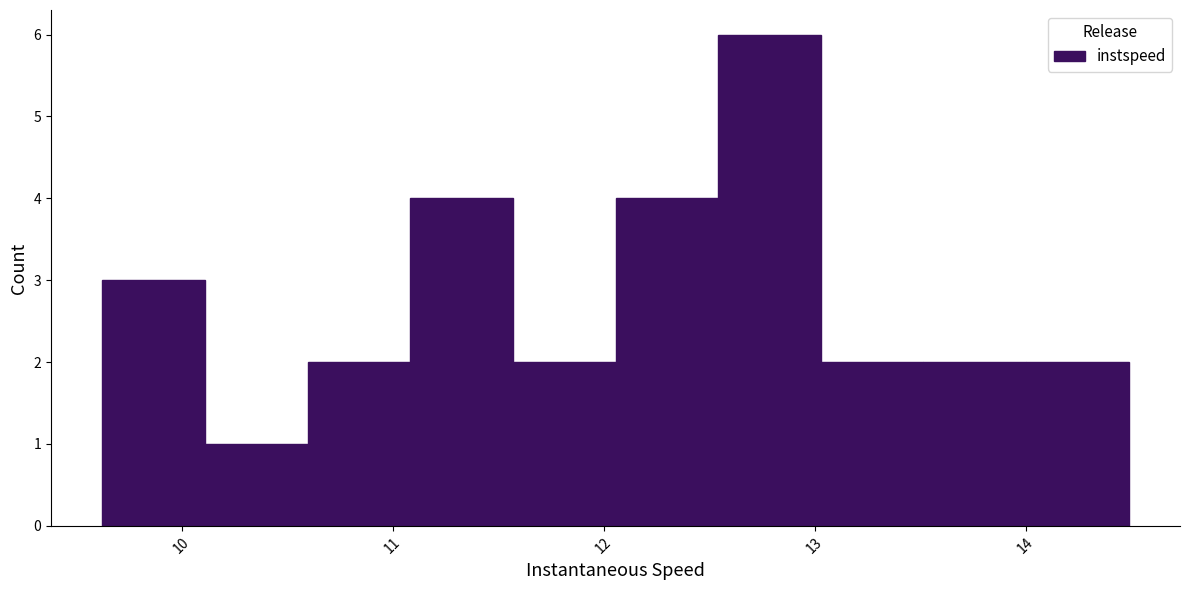

Reading left to right, list every bar in this chart as the range it spans on the x-axis followed by its height. Neither the bar edges nor the heights are printed on the chart, so give them approximately, as read against the axes.

9.6 to 10.1: 3
10.1 to 10.6: 1
10.6 to 11.1: 2
11.1 to 11.6: 4
11.6 to 12.1: 2
12.1 to 12.5: 4
12.5 to 13.0: 6
13.0 to 13.5: 2
13.5 to 14.0: 2
14.0 to 14.5: 2